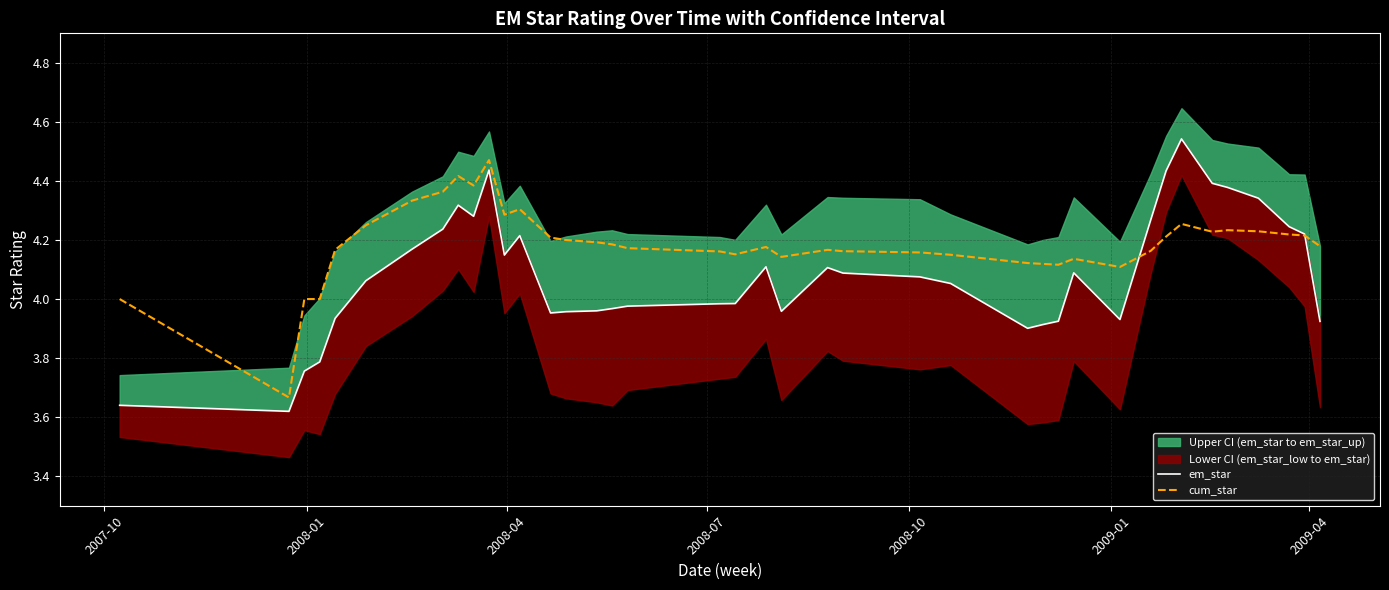

How many categories are shown in the chart?

40